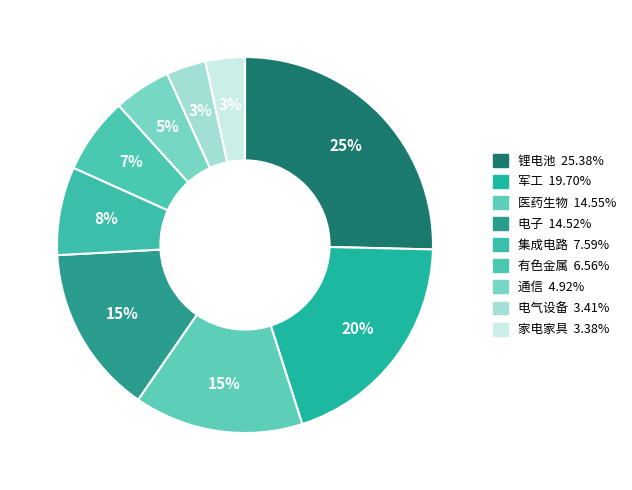

What is the largest slice in the pie chart?

锂电池